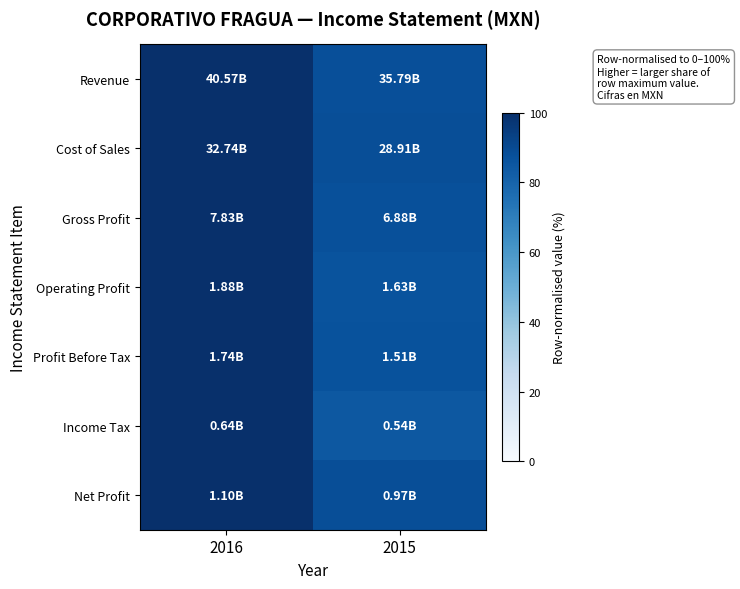

Reading left to right, transcribe all the data shown in this chart.

Revenue: 2016=100.0	2015=88.2
Cost of Sales: 2016=100.0	2015=88.3
Gross Profit: 2016=100.0	2015=87.9
Operating Profit: 2016=100.0	2015=86.7
Profit Before Tax: 2016=100.0	2015=86.8
Income Tax: 2016=100.0	2015=84.6
Net Profit: 2016=100.0	2015=88.4